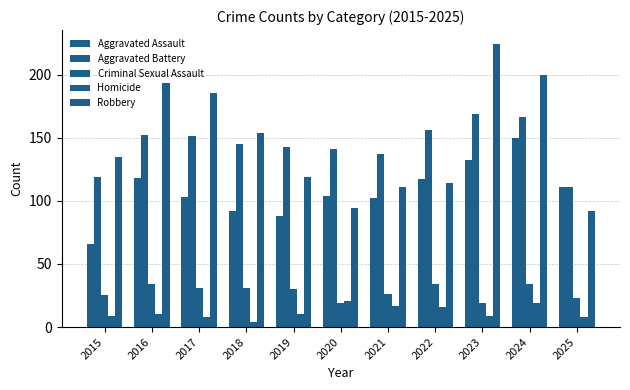

Count the number of data series in this chart.

5